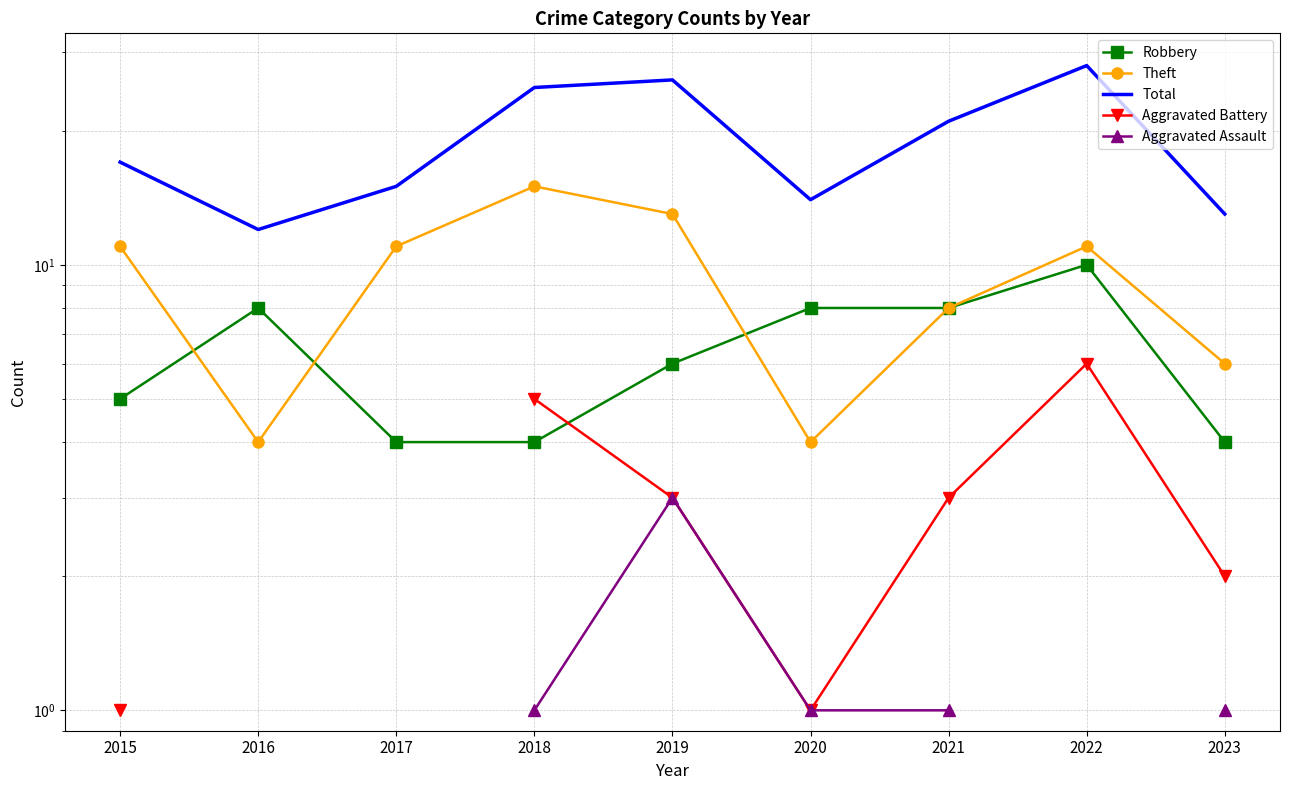

What are all the series names shown in the legend?

Robbery, Theft, Total, Aggravated Battery, Aggravated Assault